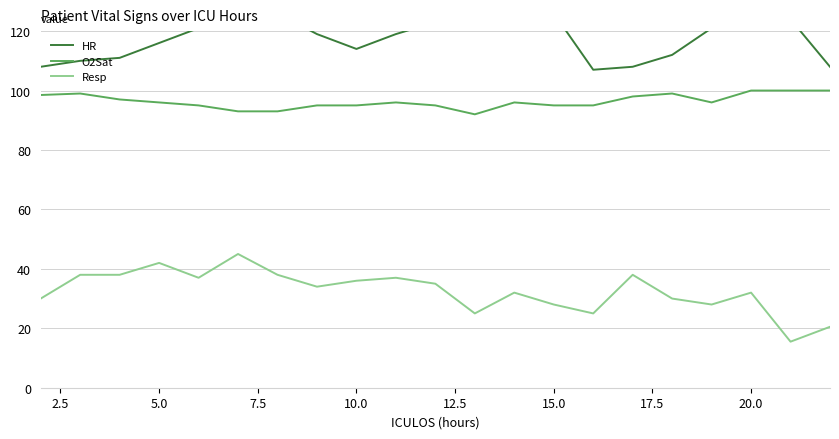

Which series has the largest total across all categories?

HR